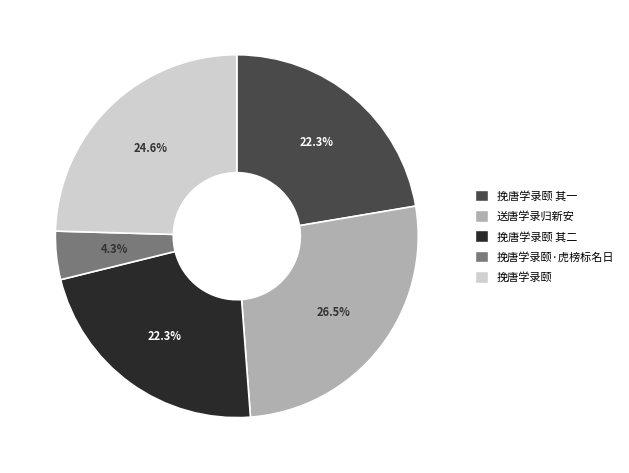

Does any single category account for the majority?

No